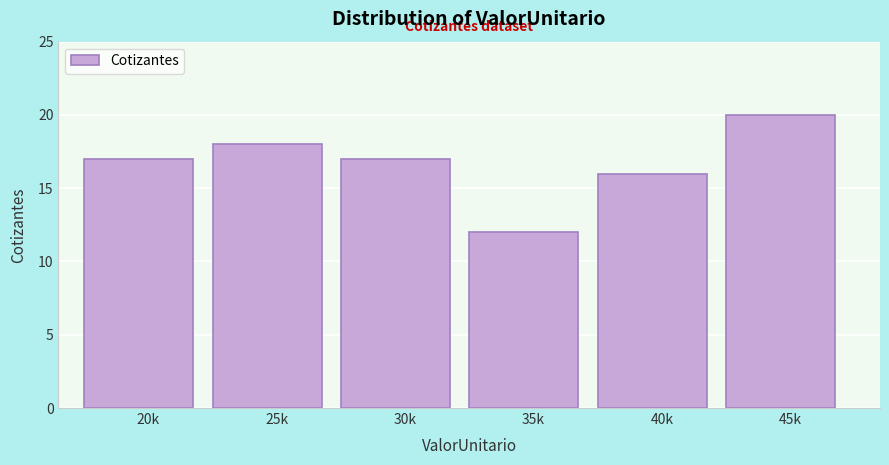

Reading right to left, transcribe all the data shown in this chart.

20	16	12	17	18	17